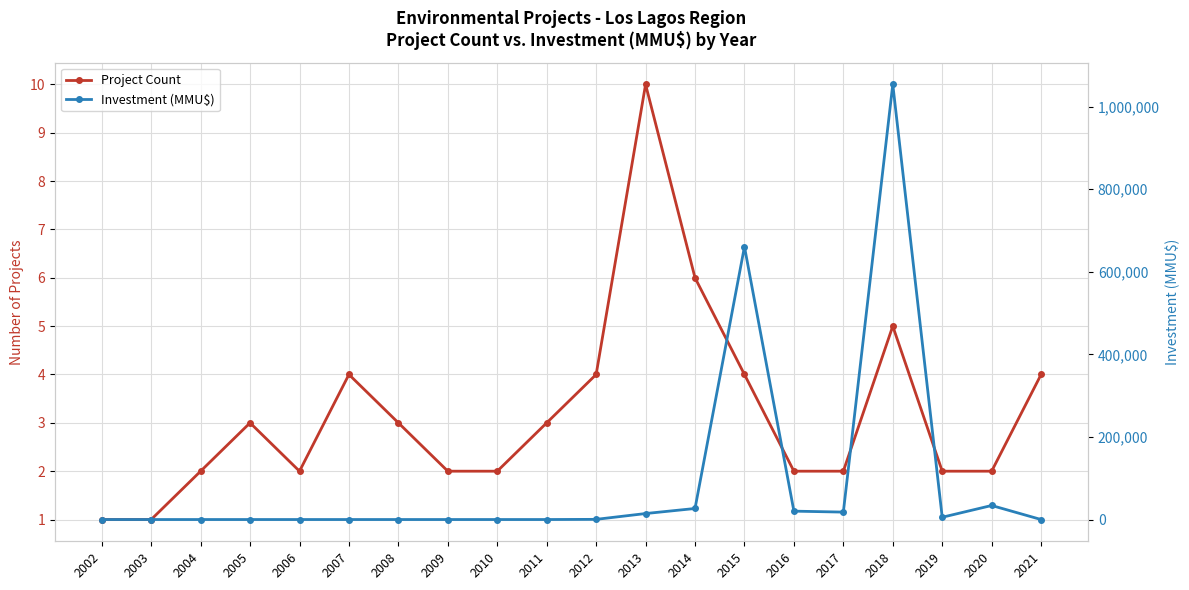

Is this an area chart (filled region under the line)?

No